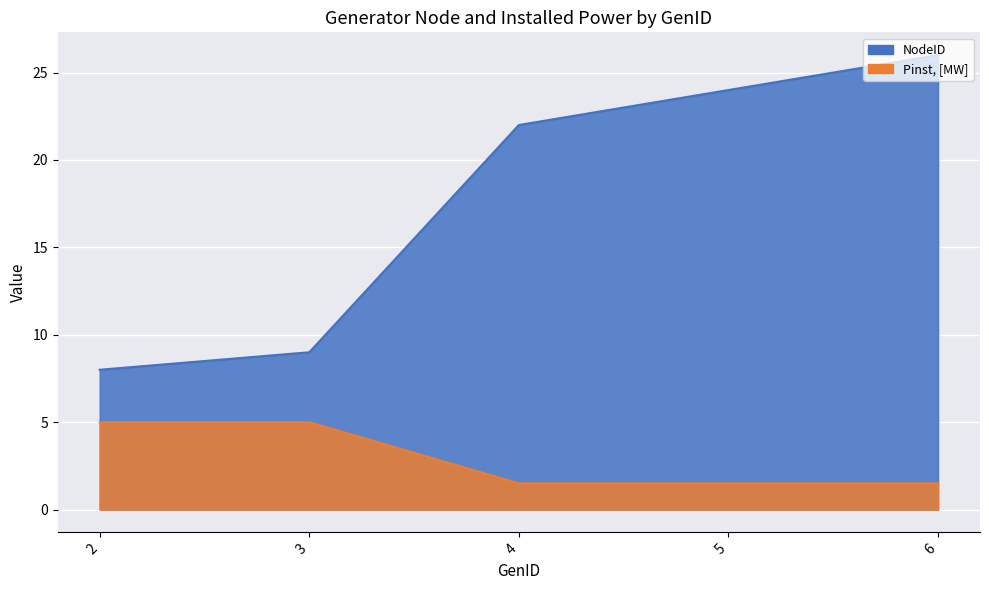

Reading left to right, what are all the values shown in this chart?

NodeID: 8.0	9.0	22.0	24.0	26.0
Pinst, [MW]: 5.0	5.0	1.5	1.5	1.5